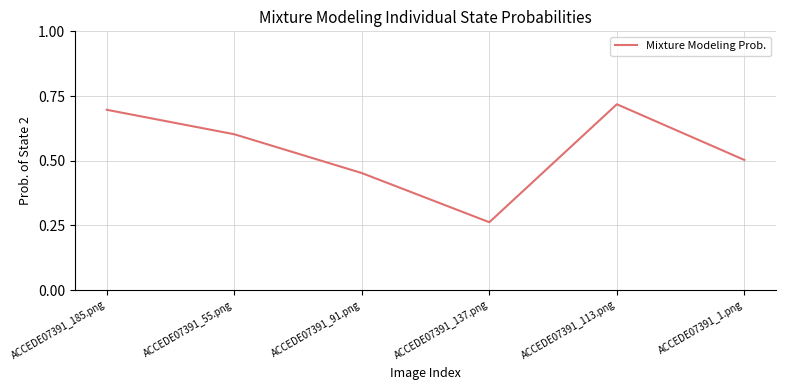

How many lines are shown in the chart?

1